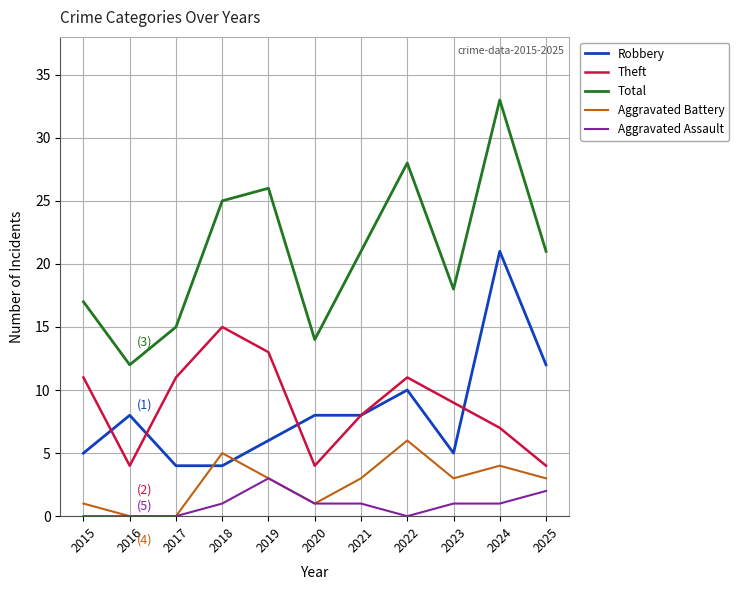

Which series has the largest range (max minus min)?

Total